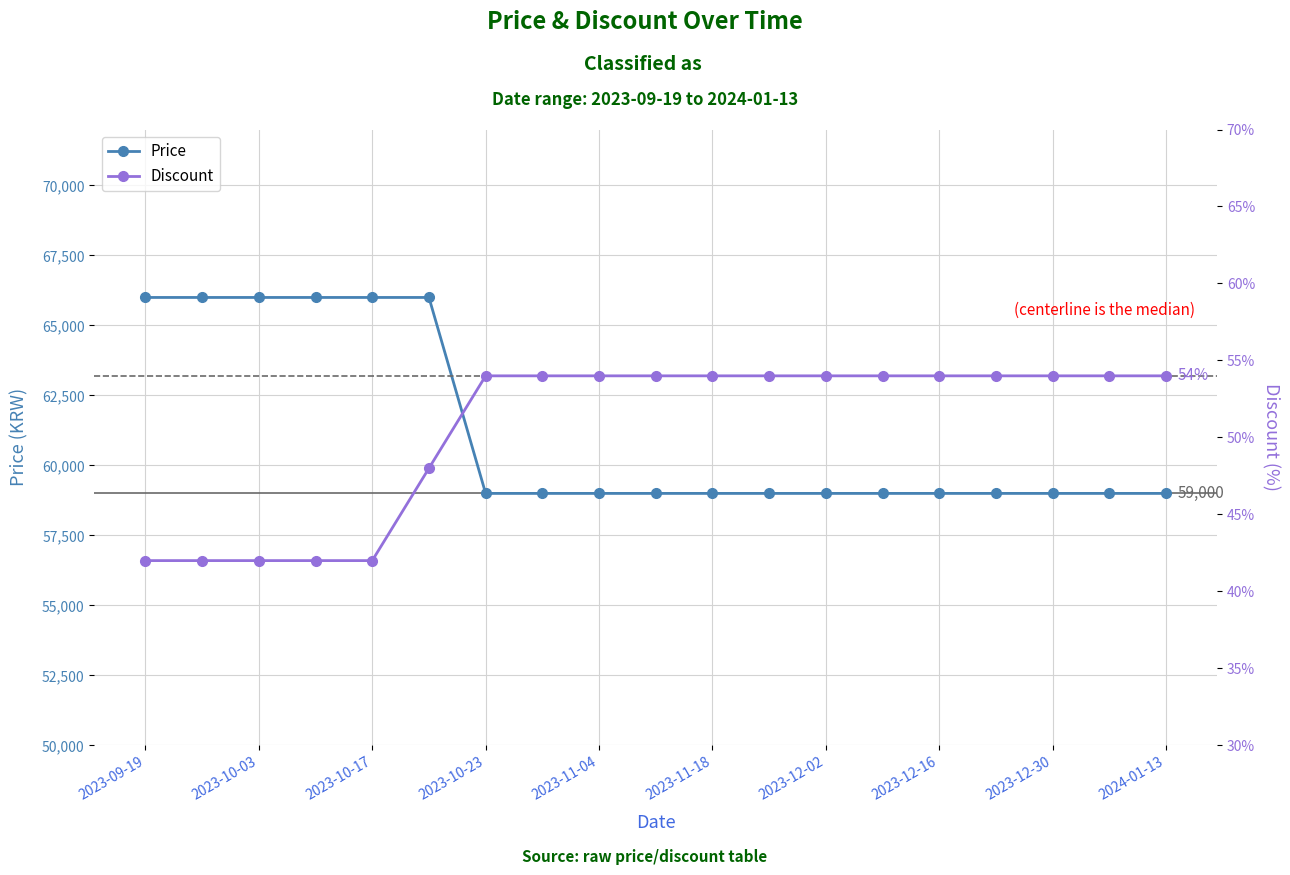

Rank the series at 15 from lowest to highest value.

Discount, Price